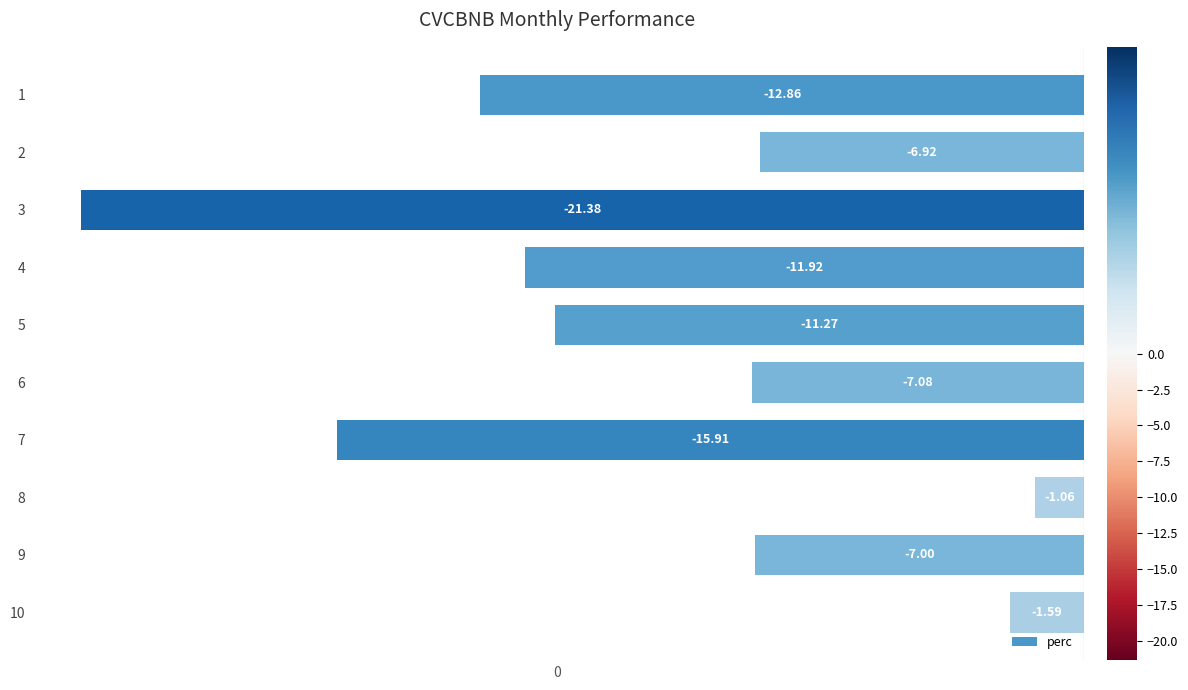

How many values are below -7?

7